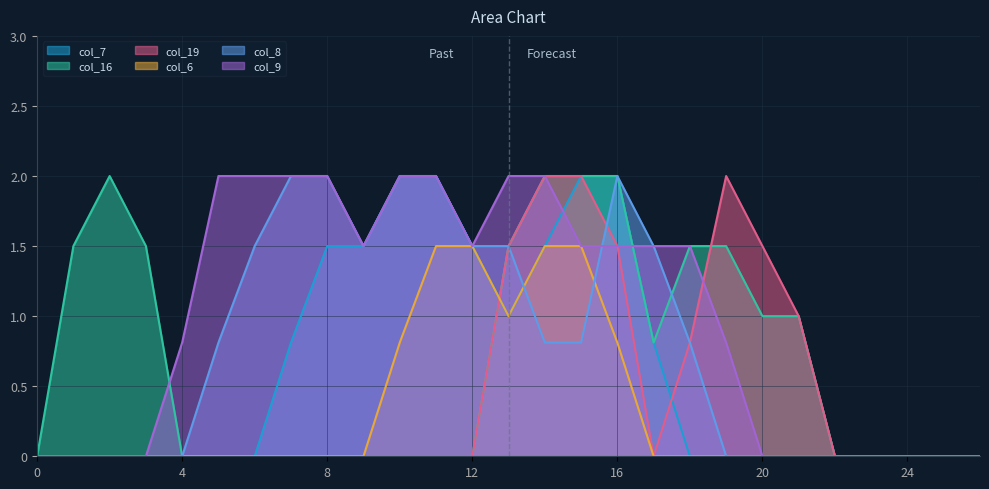

True or false: col_7 has more than 2 interior local peaks.

False